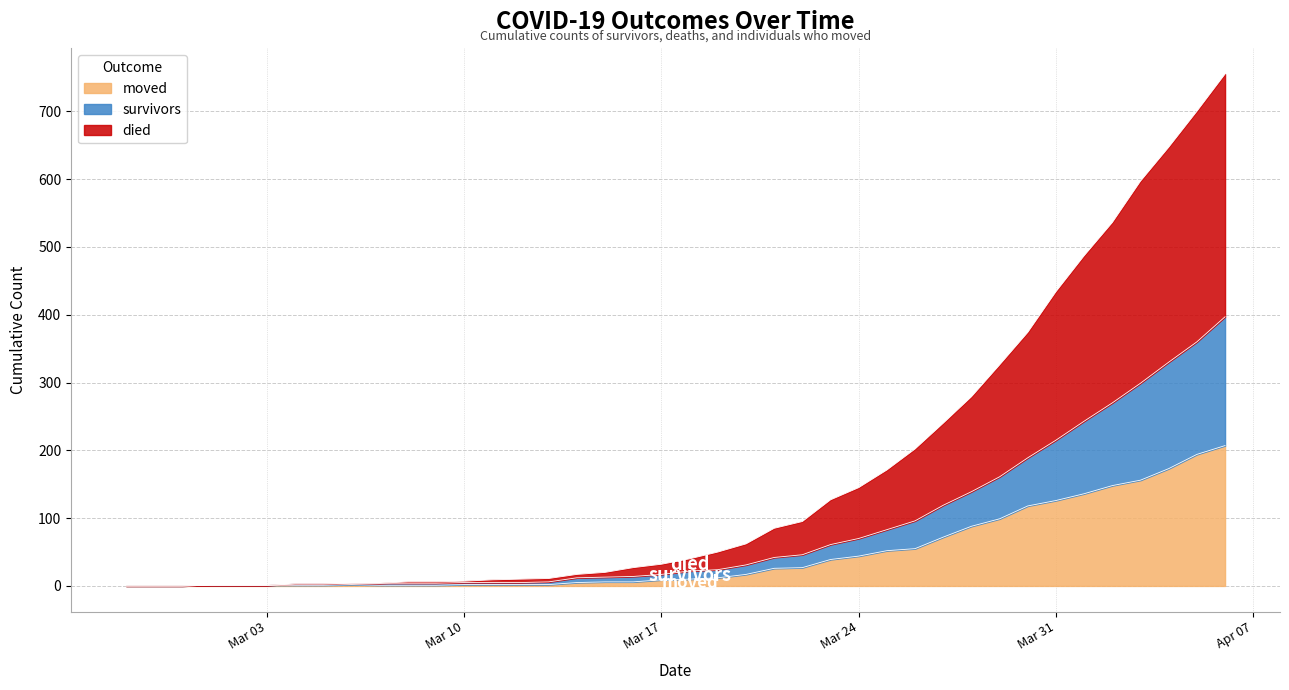

At which label is survivors closest to 198?

2020-03-30